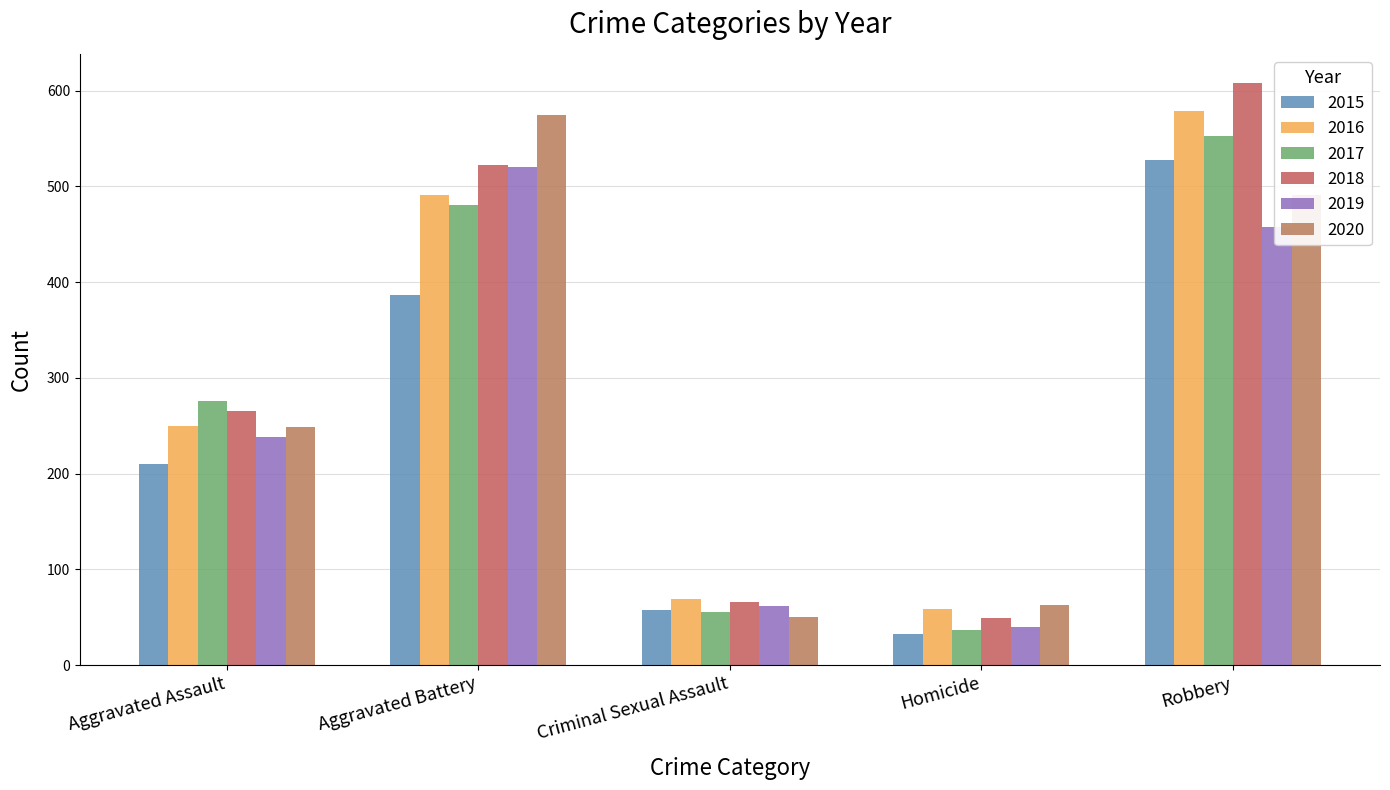

What is the label of the 4th bar from the right?

Aggravated Battery